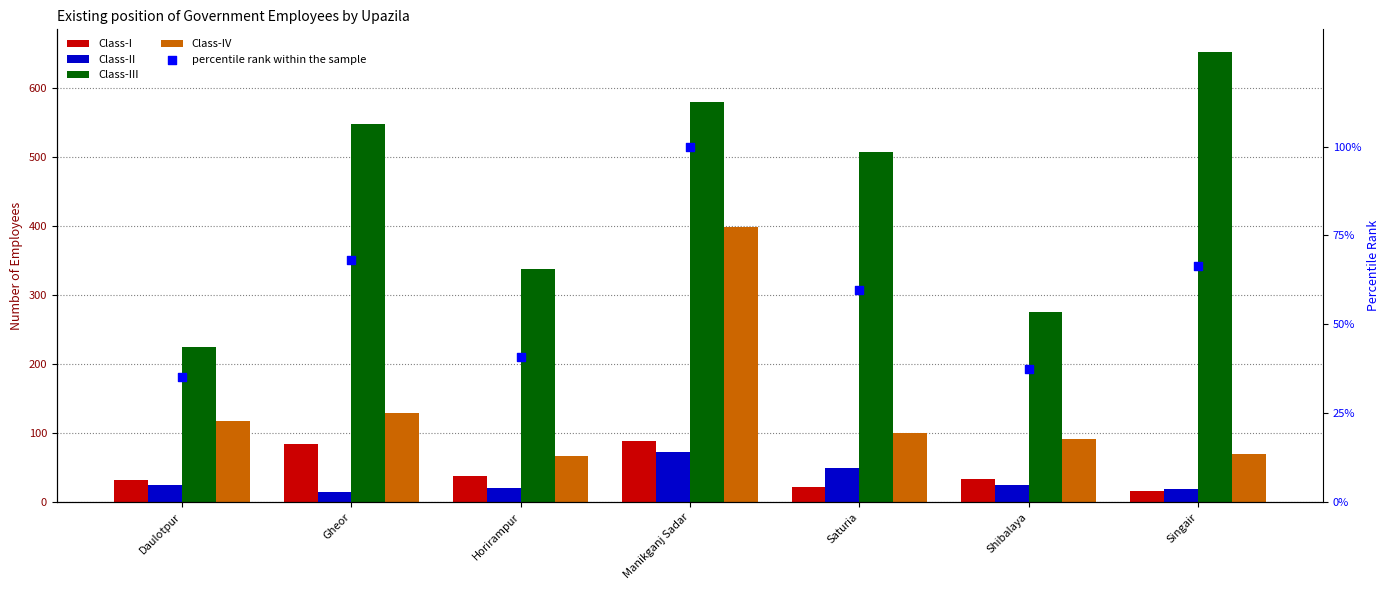

What is the total value across all series at Shibalaya?

463.4